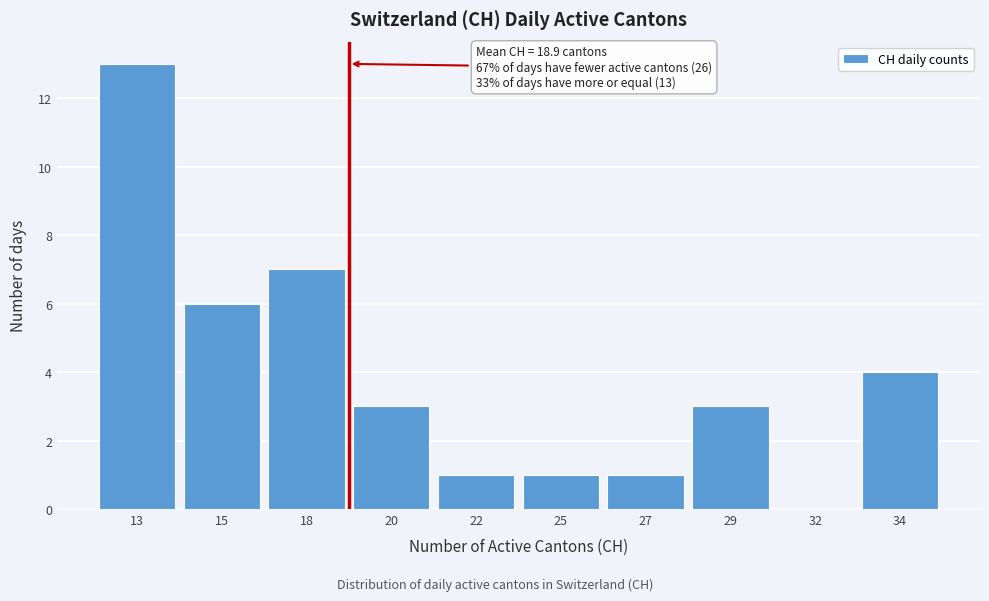

Reading left to right, transcribe all the data shown in this chart.

13=13	15=6	18=7	20=3	22=1	25=1	27=1	29=3	32=0	34=4